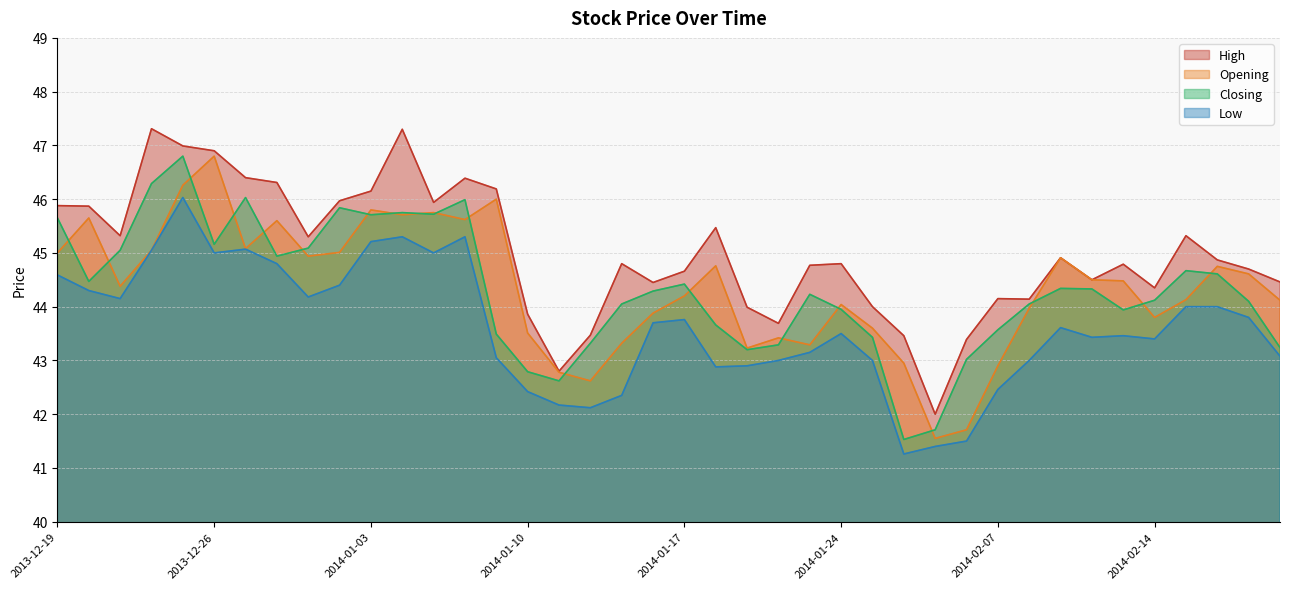

Which category has the lowest value across all series?

2014-01-28